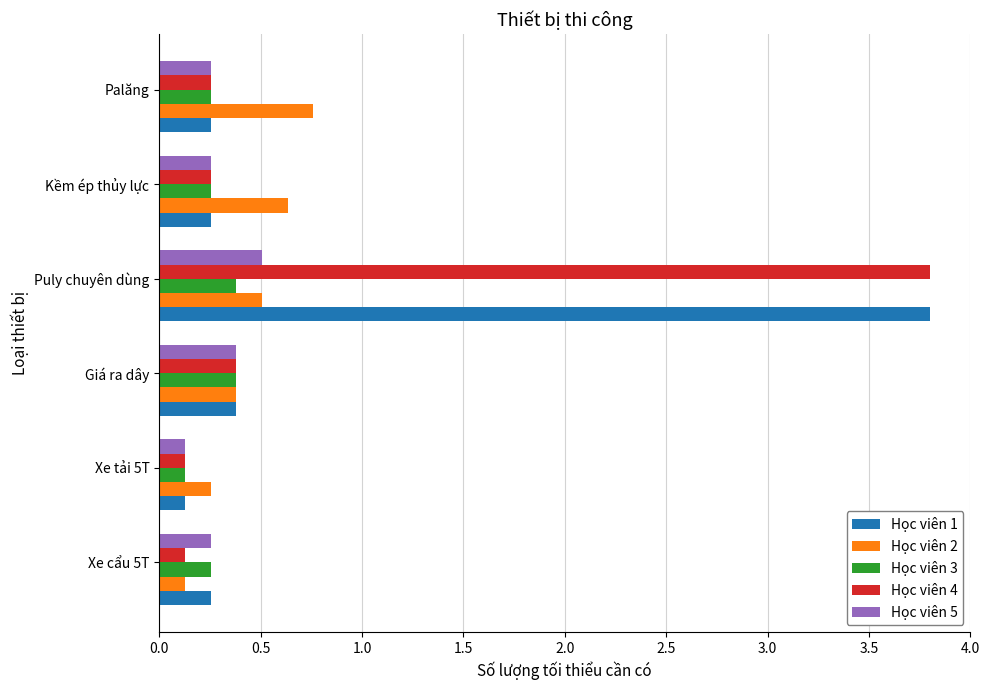

How many series are shown in this chart?

5